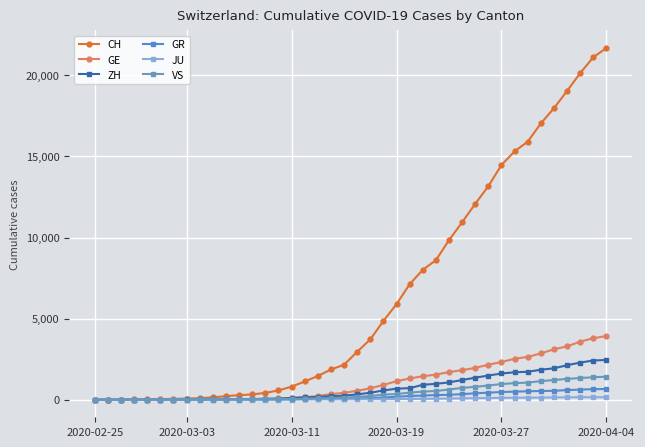

Reading right to left, transcribe all the data shown in this chart.

CH: 21696	21123	20144	19046	17979	17042	15919	15317	14476	13170	12081	10943	9840	8604	8009	7119	5894	4856	3719	2953	2155	1862	1460	1123	805	569	418	326	279	218	142	96	68	49	35	29	19	8	4	0
GE: 3928	3793	3582	3289	3109	2855	2638	2527	2322	2161	1960	1820	1703	1549	1445	1307	1139	911	701	549	425	343	224	153	112	79	59	44	42	29	20	15	13	10	9	8	4	1	1	0
ZH: 2450	2417	2289	2125	1936	1848	1722	1690	1616	1489	1357	1213	1067	978	919	711	679	568	429	326	250	218	163	140	101	62	49	40	34	29	23	15	13	10	7	6	2	2	0	0
GR: 657	649	622	592	547	535	519	495	474	433	393	343	300	284	258	226	182	128	101	84	71	56	53	43	31	22	18	18	17	16	14	12	9	9	6	6	6	2	2	0
JU: 154	149	149	145	140	128	127	119	114	100	92	82	69	61	54	44	36	32	29	25	19	18	17	12	7	7	7	5	5	4	4	2	2	1	1	1	1	1	0	0
VS: 1418	1385	1334	1282	1211	1144	1055	1017	968	874	793	728	628	535	498	436	349	312	225	172	115	98	76	53	30	22	17	12	7	6	5	4	3	3	2	1	1	0	0	0